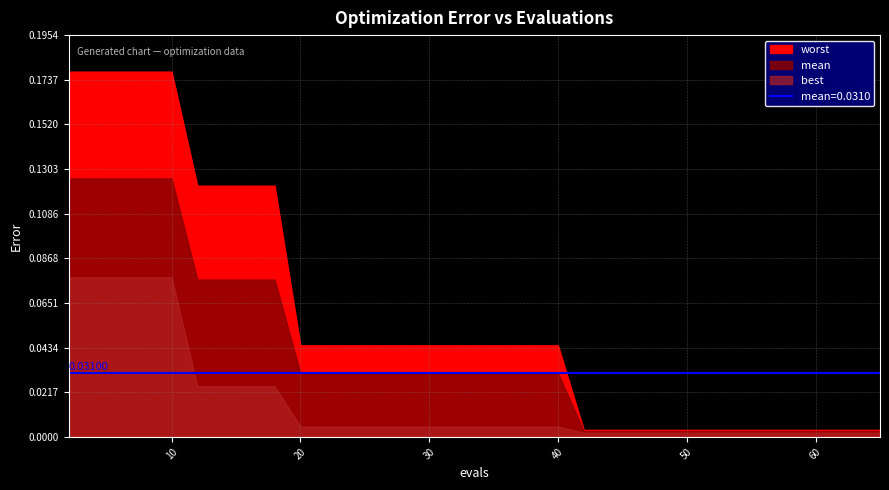

Reading left to right, what are all the values shown in this chart?

worst: 2=0.2	4=0.2	6=0.2	8=0.2	10=0.2	12=0.1	14=0.1	16=0.1	18=0.1	20=0.0	22=0.0	24=0.0	26=0.0	28=0.0	30=0.0	32=0.0	34=0.0	36=0.0	38=0.0	40=0.0	42=0.0	44=0.0	46=0.0	48=0.0	50=0.0	52=0.0	54=0.0	57=0.0	61=0.0	65=0.0
mean: 2=0.1	4=0.1	6=0.1	8=0.1	10=0.1	12=0.1	14=0.1	16=0.1	18=0.1	20=0.0	22=0.0	24=0.0	26=0.0	28=0.0	30=0.0	32=0.0	34=0.0	36=0.0	38=0.0	40=0.0	42=0.0	44=0.0	46=0.0	48=0.0	50=0.0	52=0.0	54=0.0	57=0.0	61=0.0	65=0.0
best: 2=0.1	4=0.1	6=0.1	8=0.1	10=0.1	12=0.0	14=0.0	16=0.0	18=0.0	20=0.0	22=0.0	24=0.0	26=0.0	28=0.0	30=0.0	32=0.0	34=0.0	36=0.0	38=0.0	40=0.0	42=0.0	44=0.0	46=0.0	48=0.0	50=0.0	52=0.0	54=0.0	57=0.0	61=0.0	65=0.0